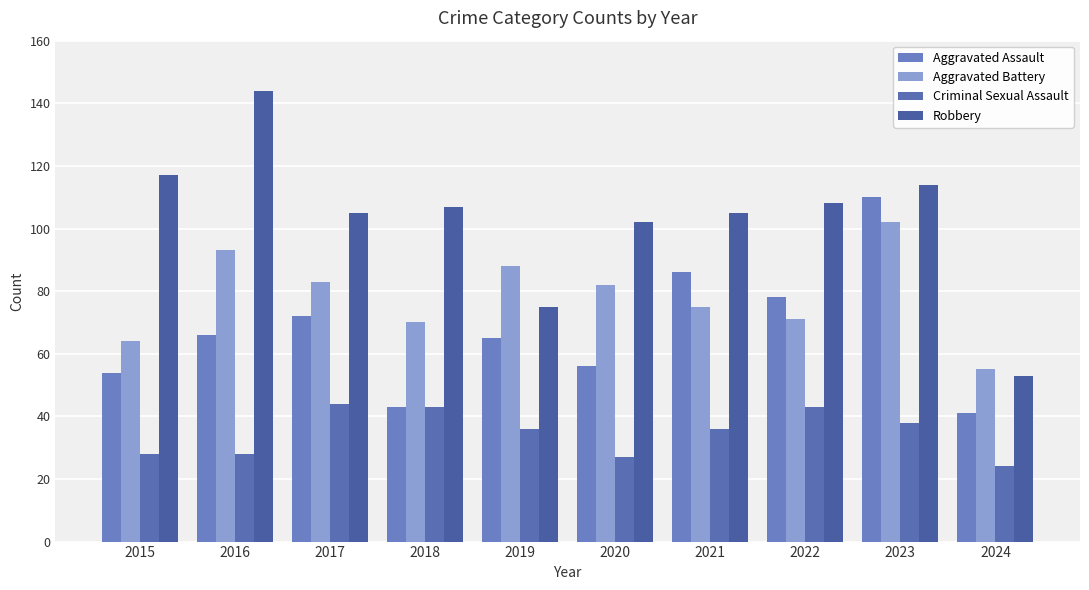

Between 2015 and 2022, which series saw the biggest shift?

Aggravated Assault